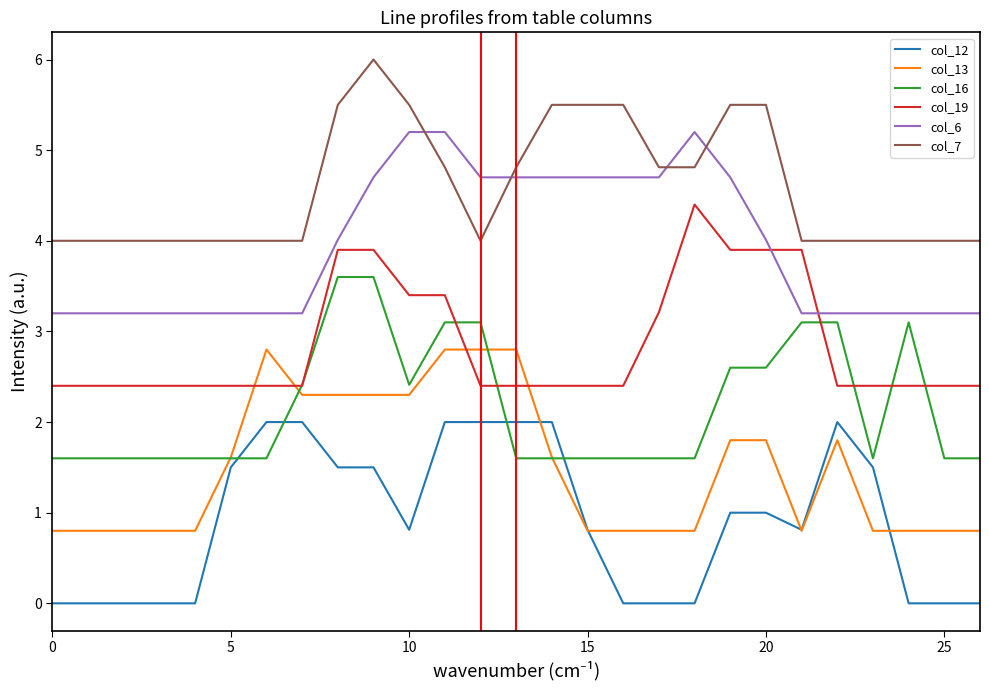

Does the chart have visible grid lines?

No